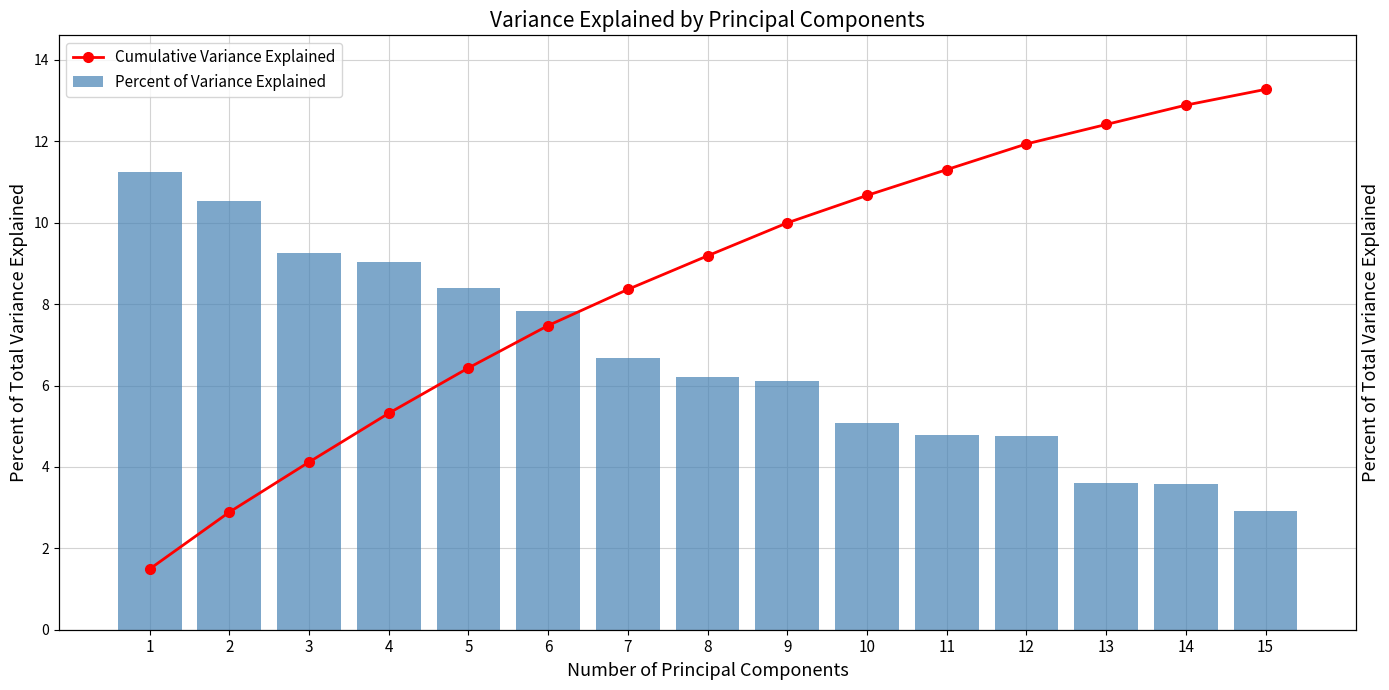

What is the smallest value displayed?

2.9